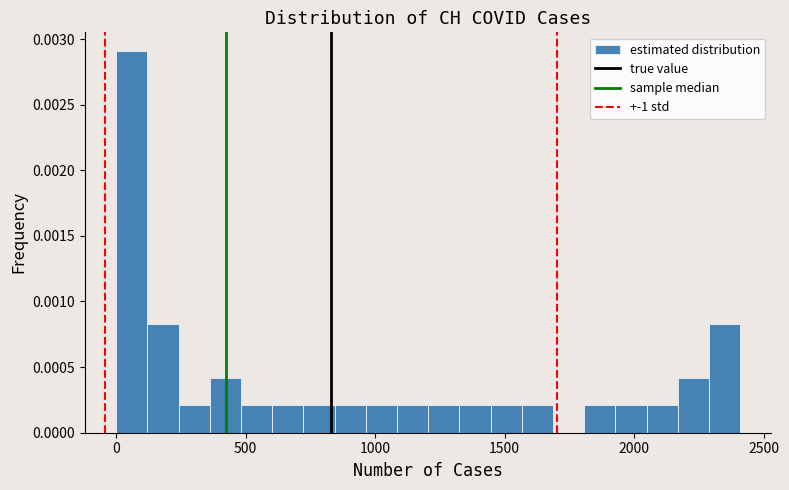

Read against the x-axis, roughly where is the centre of the tallest bar?

50